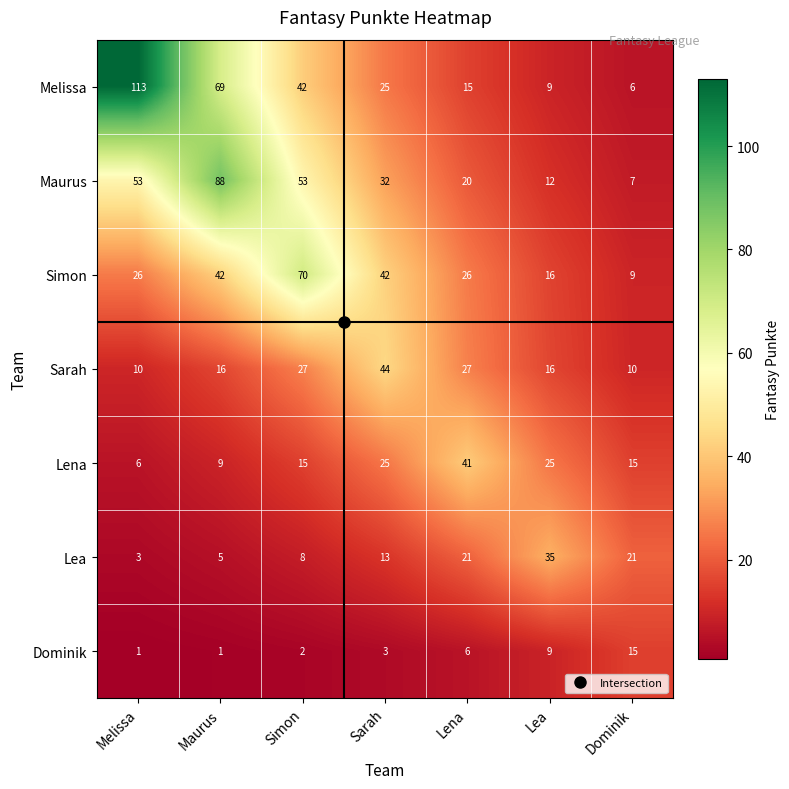

Between Lena and Lea, which series saw the biggest shift?

Lena